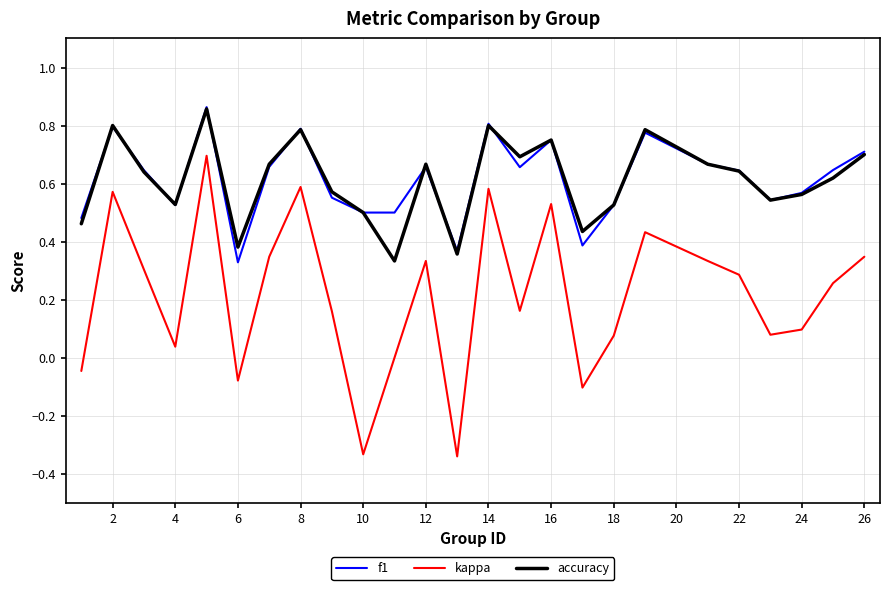

True or false: kappa and accuracy cross at least once.

False